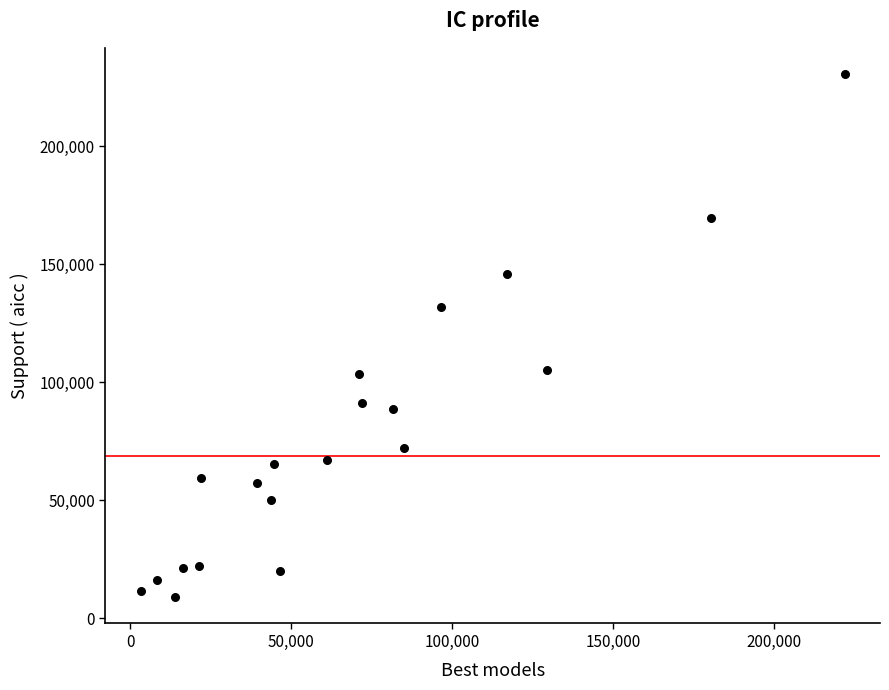

What is the range of X values (max minus min)?

218560